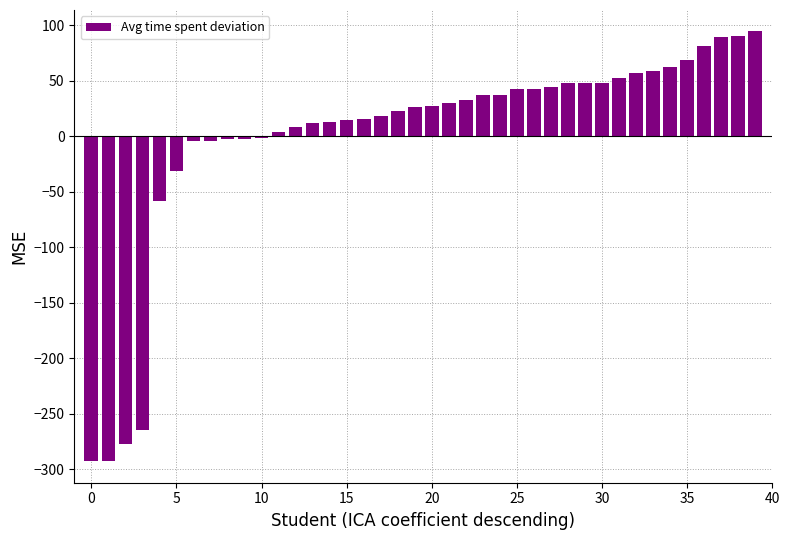

What is the greatest value displayed?

94.5